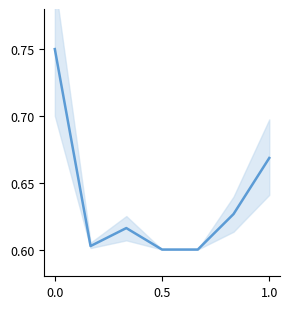

What is the approximate value at 0.5?

0.6